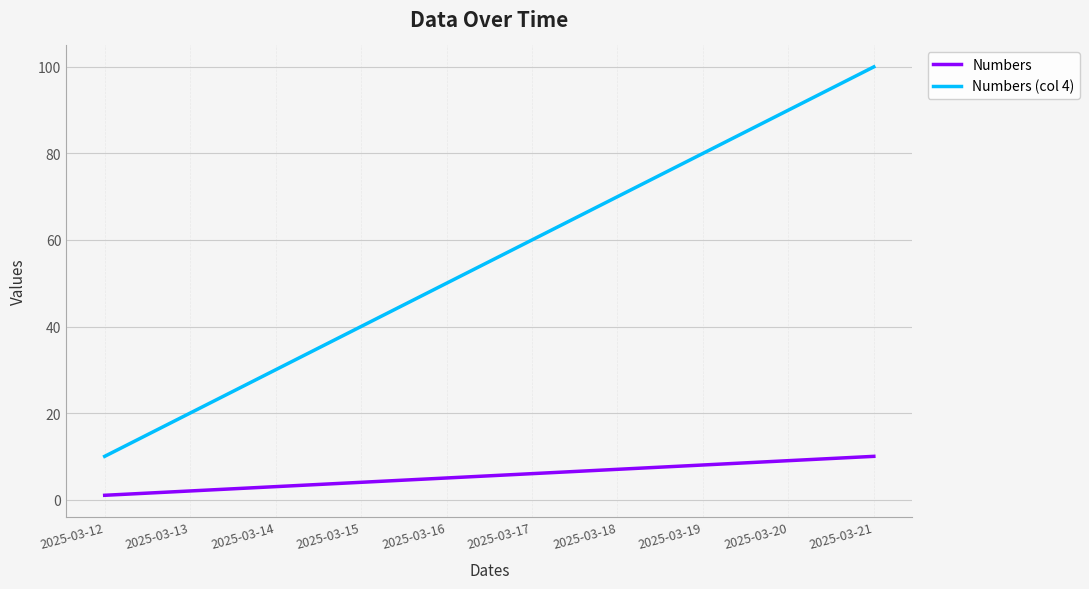

True or false: Numbers and Numbers (col 4) cross at least once.

False